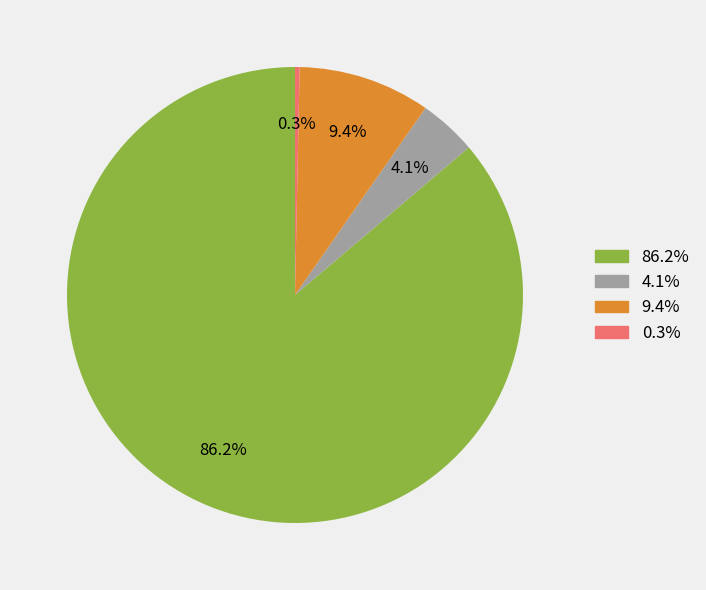

Is there any slice that represents more than half of the pie?

Yes